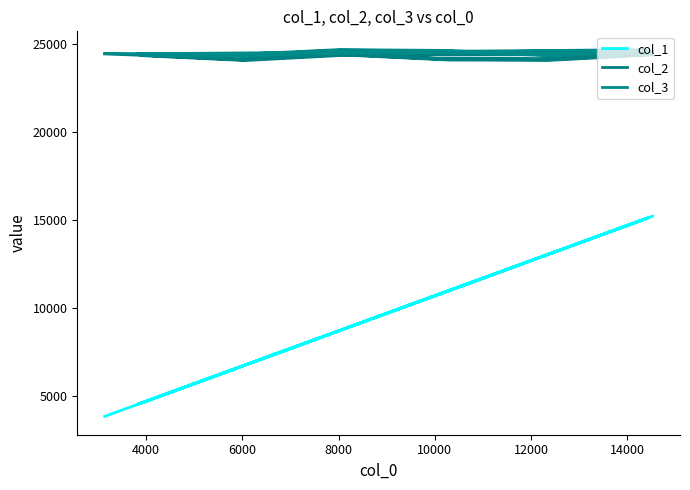

In col_2, how many points are higher than both neighbors (excluding endpoints)?

7